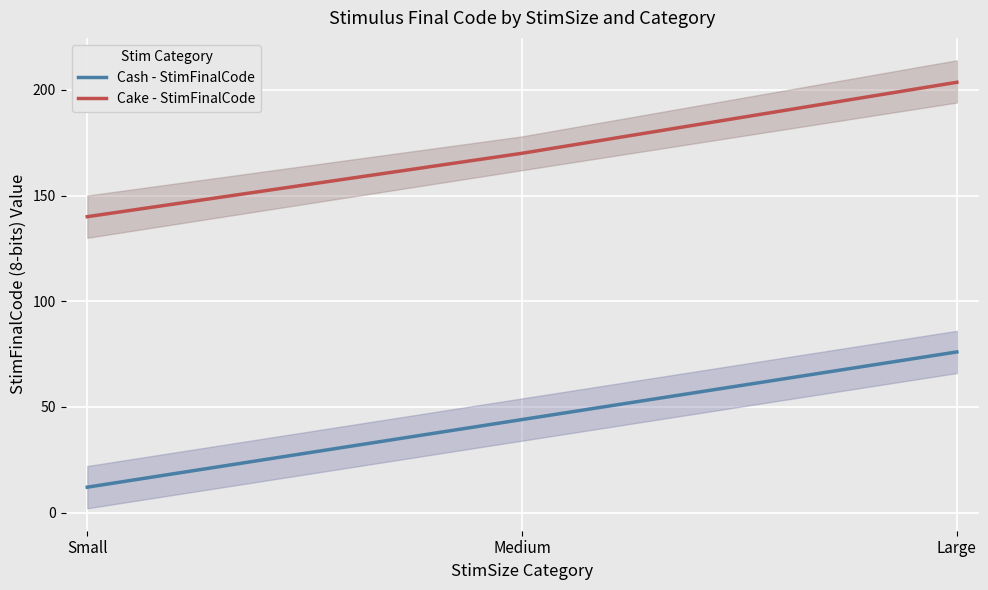

Reading left to right, what are all the values shown in this chart?

Cash - StimFinalCode: Small=12.0	Medium=44.0	Large=76.0
Cake - StimFinalCode: Small=140.0	Medium=170.0	Large=203.6